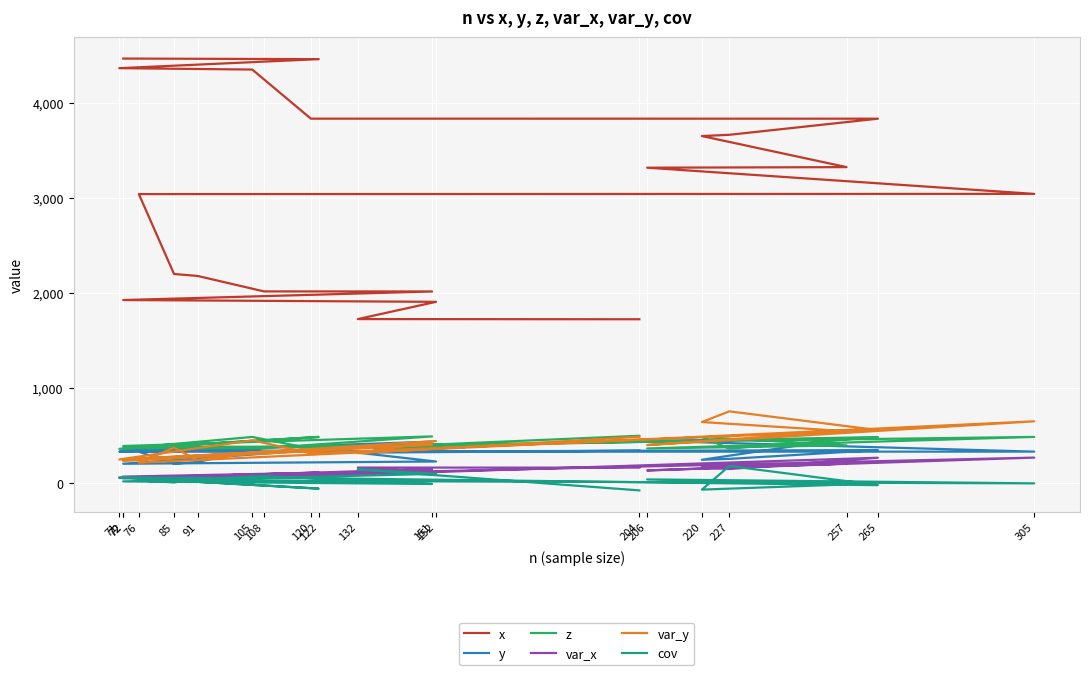

Which category has the lowest value in the y series?

72